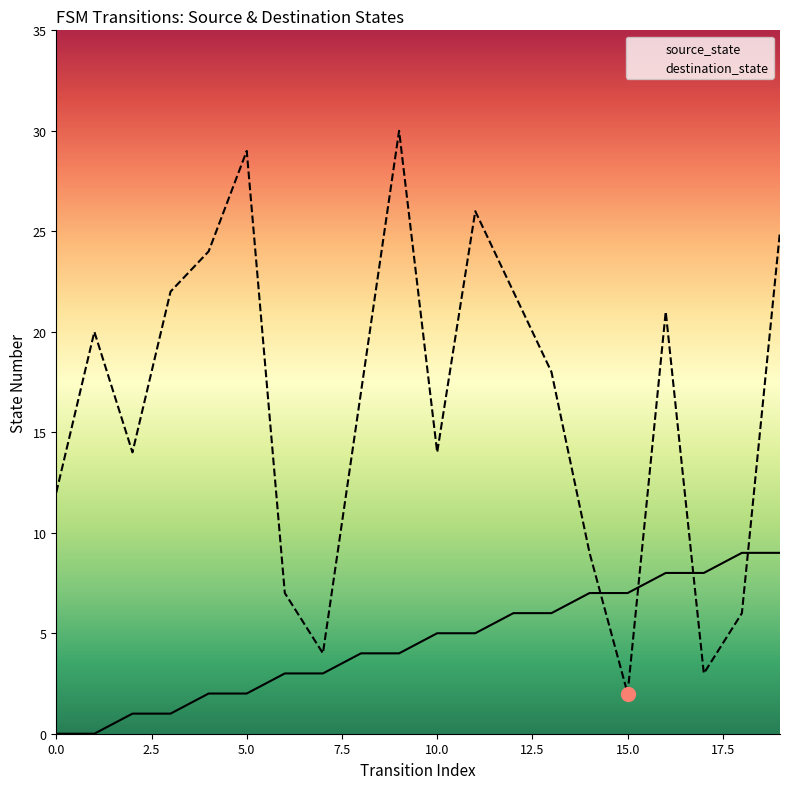

At which category does destination_state reach its first local peak?

1